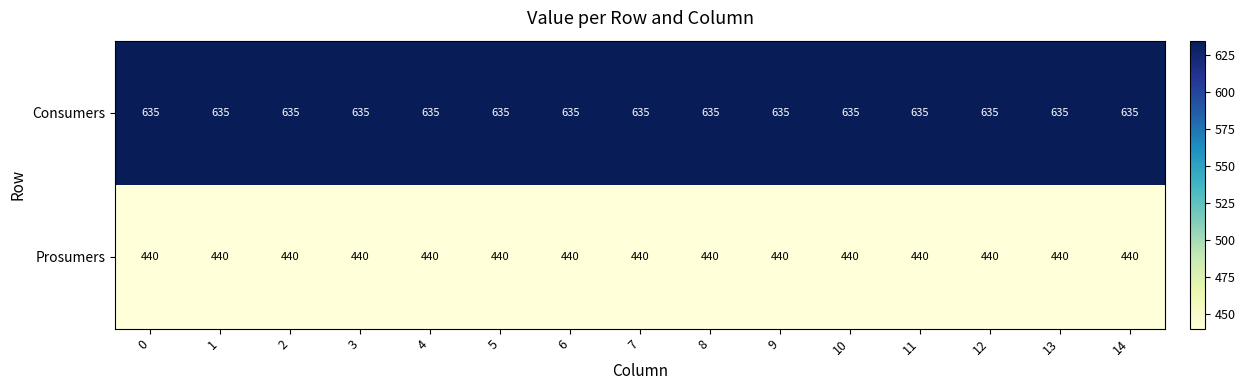

At how many categories does at least one series exceed 590?

15